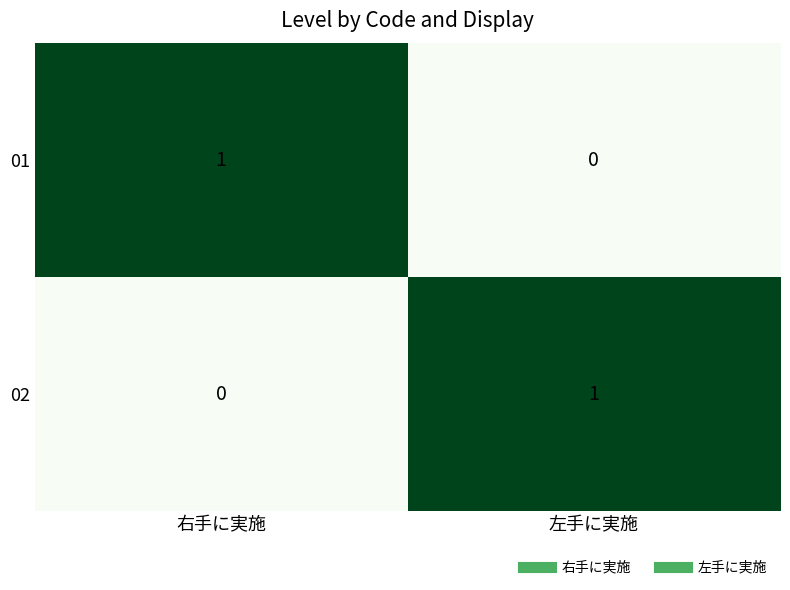

At which label is 02 closest to 0?

右手に実施